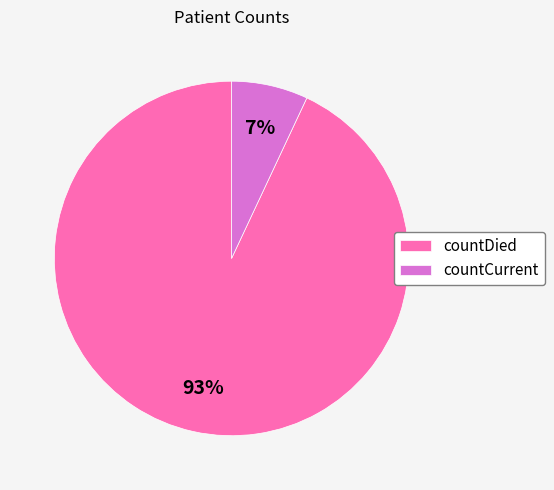

What is the smallest slice in the pie chart?

countCurrent